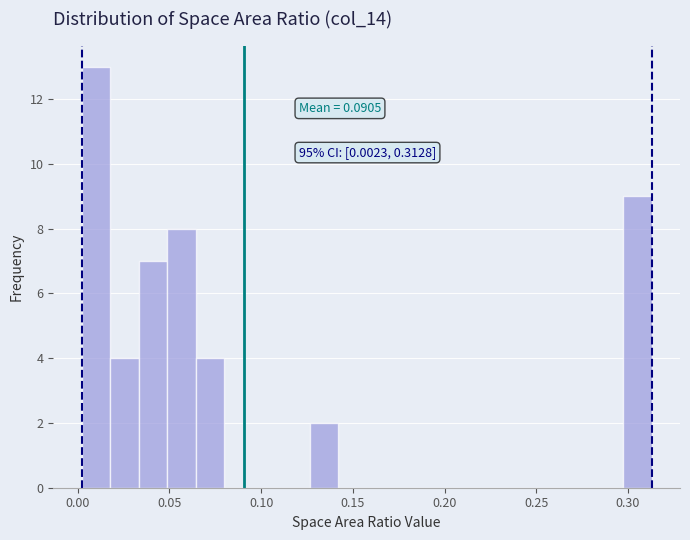

Read against the x-axis, roughly where is the centre of the tallest bar?

0.010